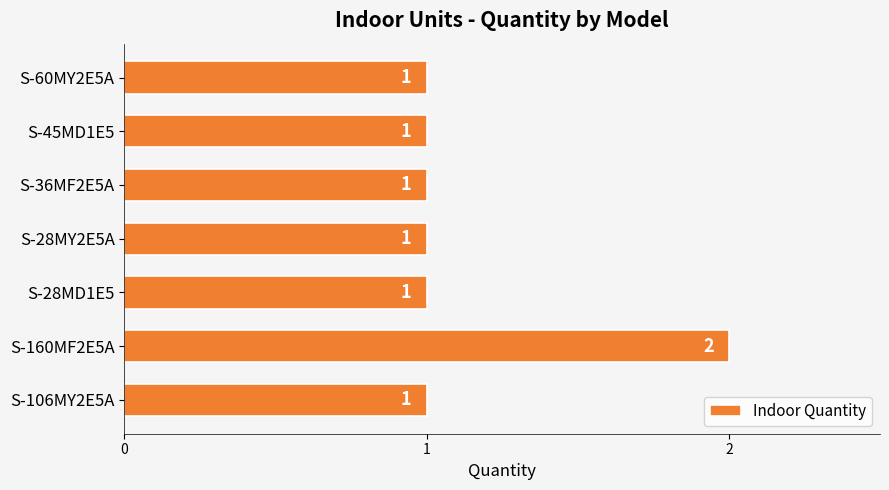

What is the sum of all values?

8